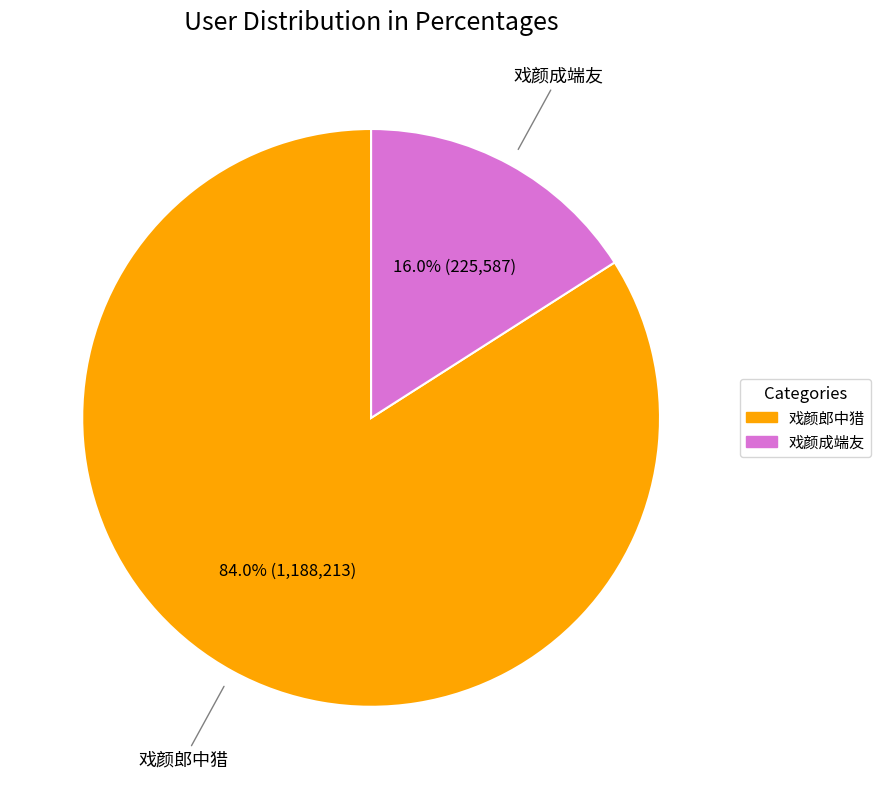

To the nearest percent, what is the average slice percentage?

50%